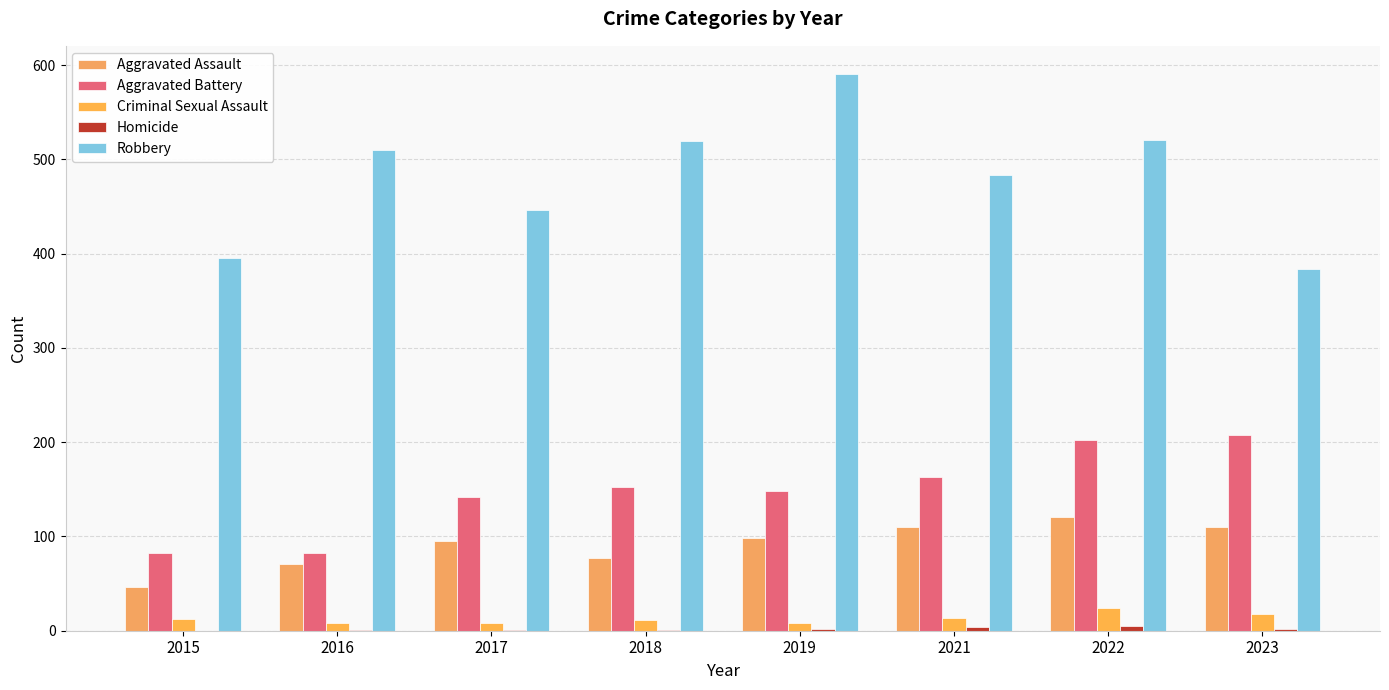

What is the sum of all Aggravated Assault values?

728